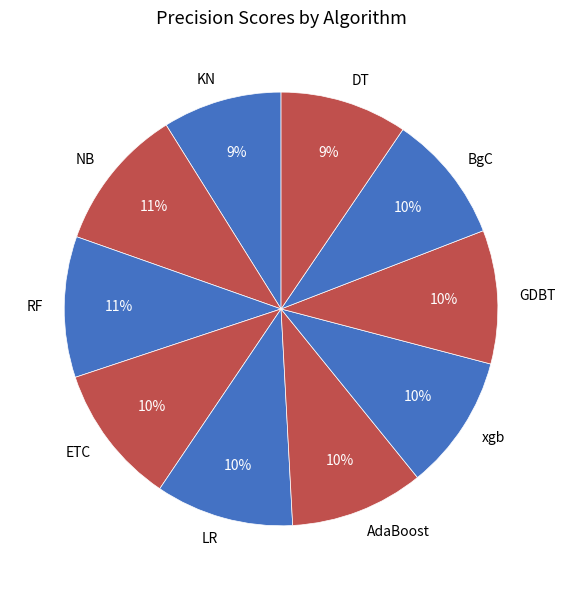

To the nearest percent, what percentage of the pie is xgb?

10%